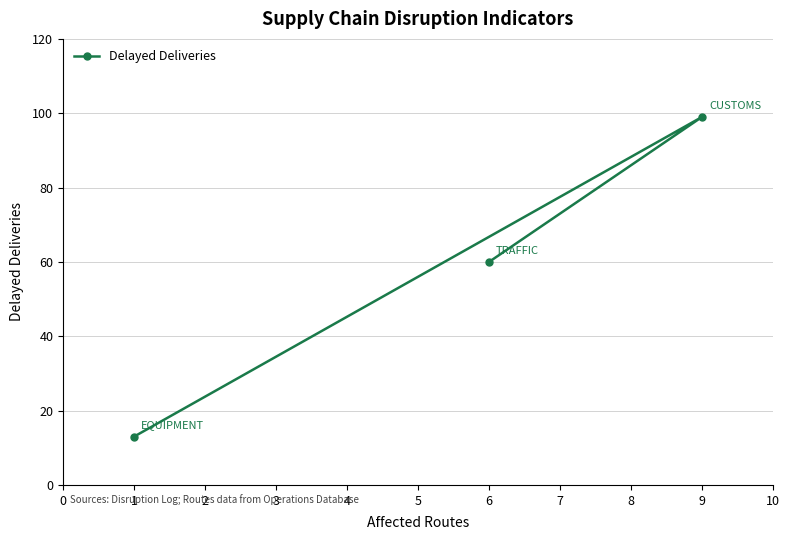

Reading left to right, transcribe all the data shown in this chart.

60	99	13